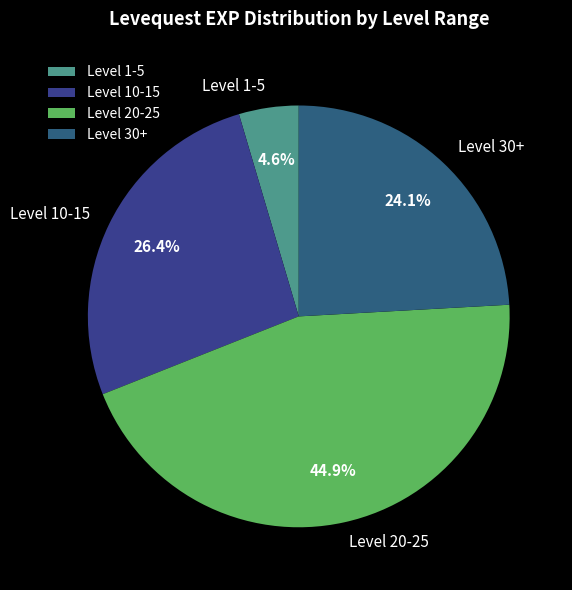

Rank the categories by value from lowest to highest.

Level 1-5, Level 30+, Level 10-15, Level 20-25